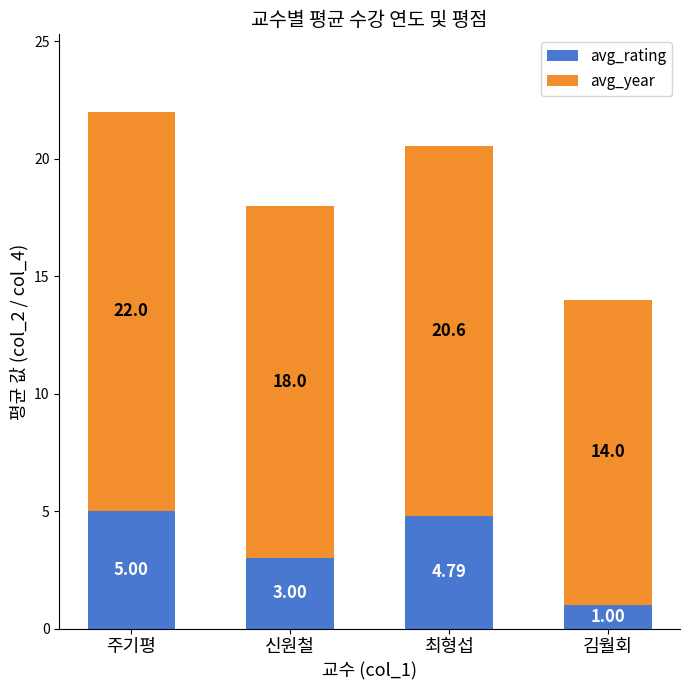

List the labels in order of avg_rating value, smallest first.

김월회, 신원철, 최형섭, 주기평